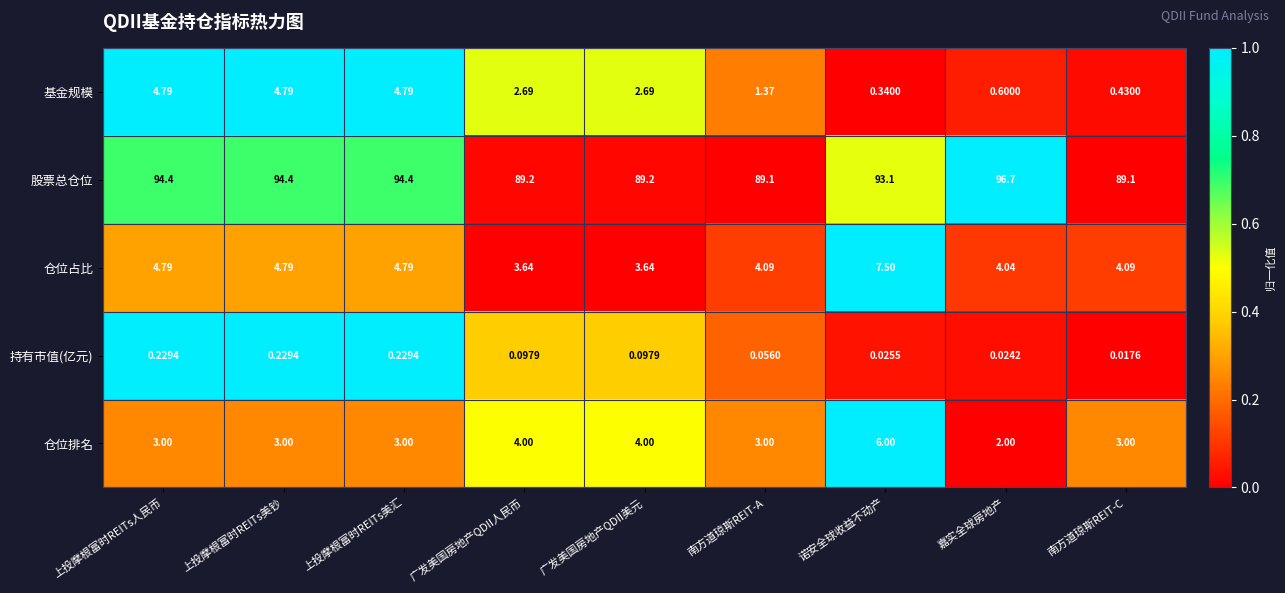

At 南方道琼斯REIT-C, list the series in order from smallest to largest.

持有市值(亿元), 基金规模, 仓位排名, 仓位占比, 股票总仓位